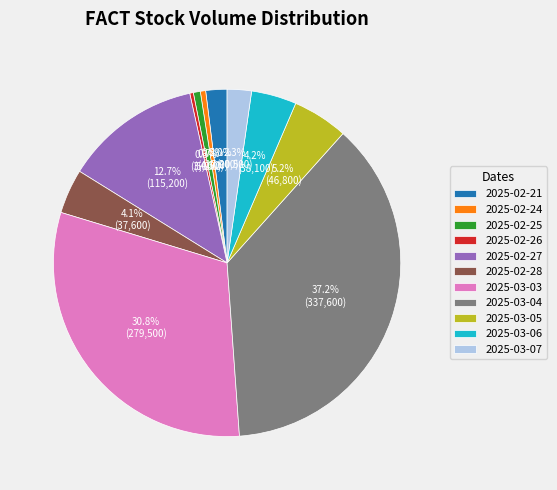

Which slice is the largest?

2025-03-04